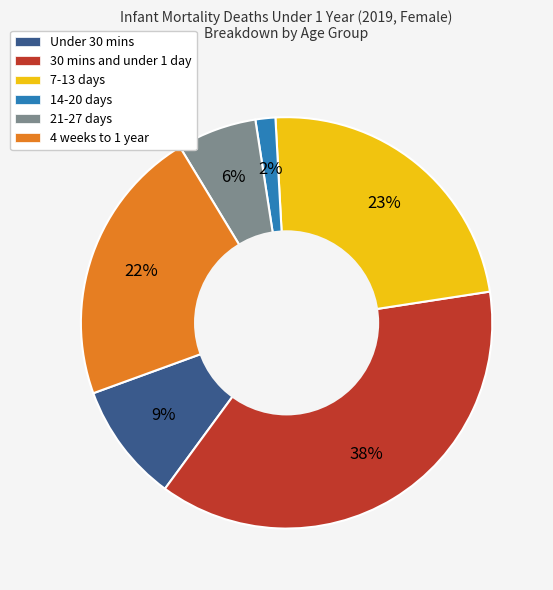

Is it true that 7-13 days is 23% of the pie?

True